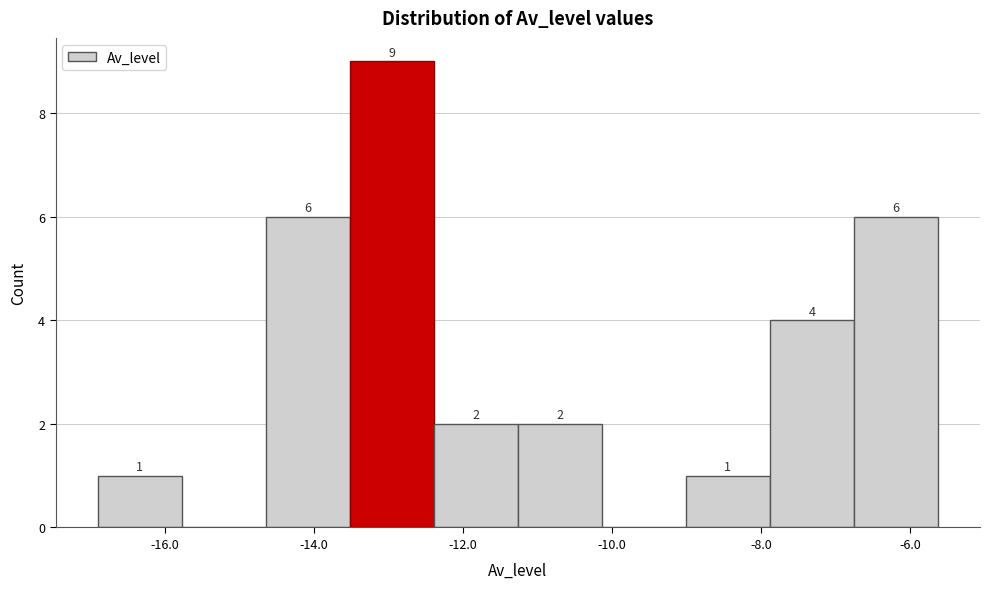

Over which range of the x-axis is the bar tallest?

-13.6 to -12.4